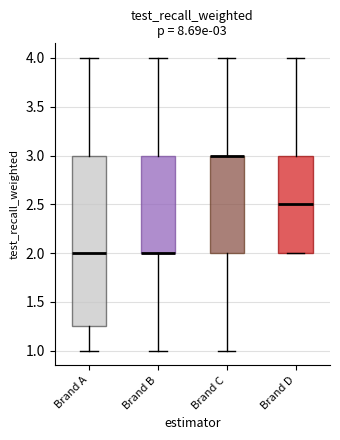

Which box is the tallest, from its lower edge to its upper edge?

Brand A